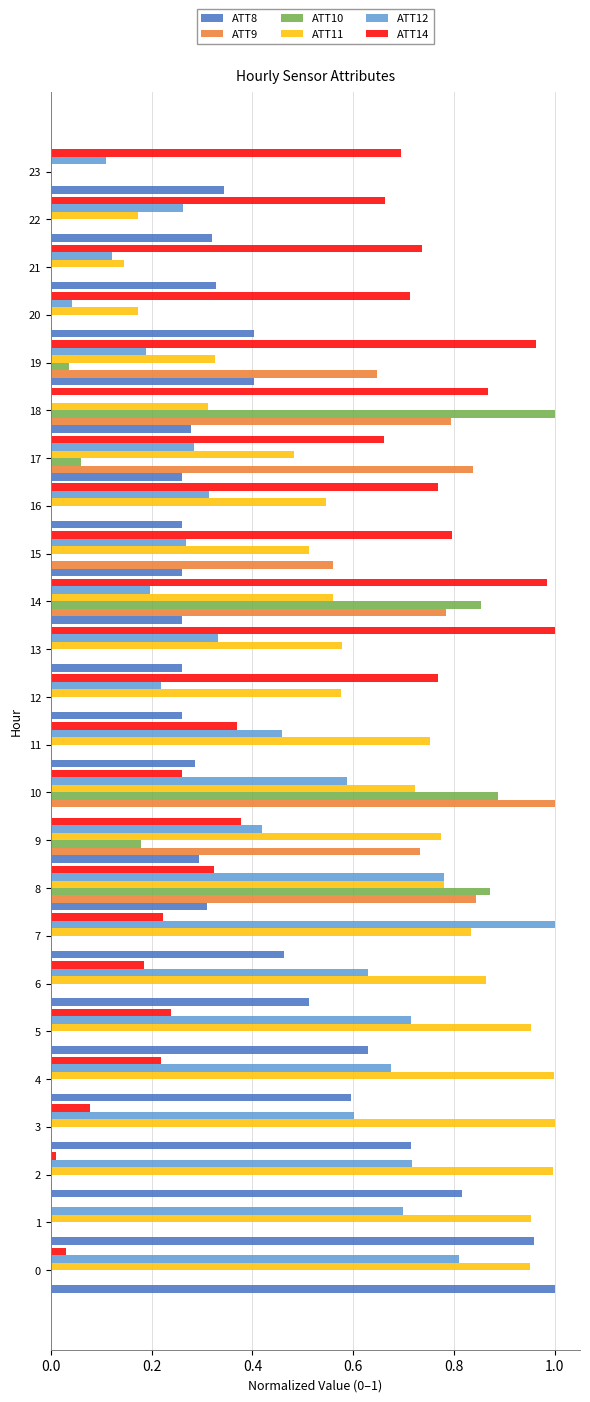

The ATT9 series shows 0.5 at 20. True or false?

False